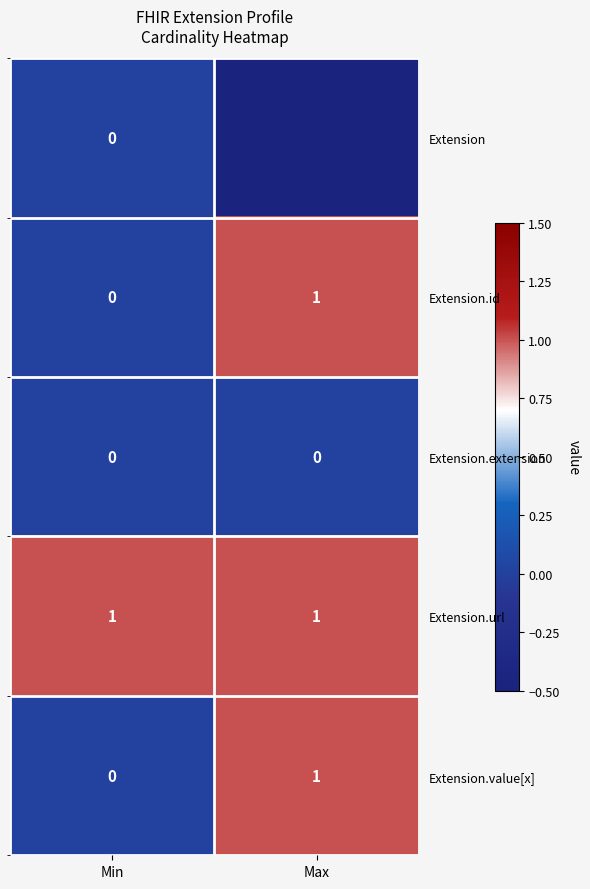

Which series has the largest total across all categories?

Extension.url